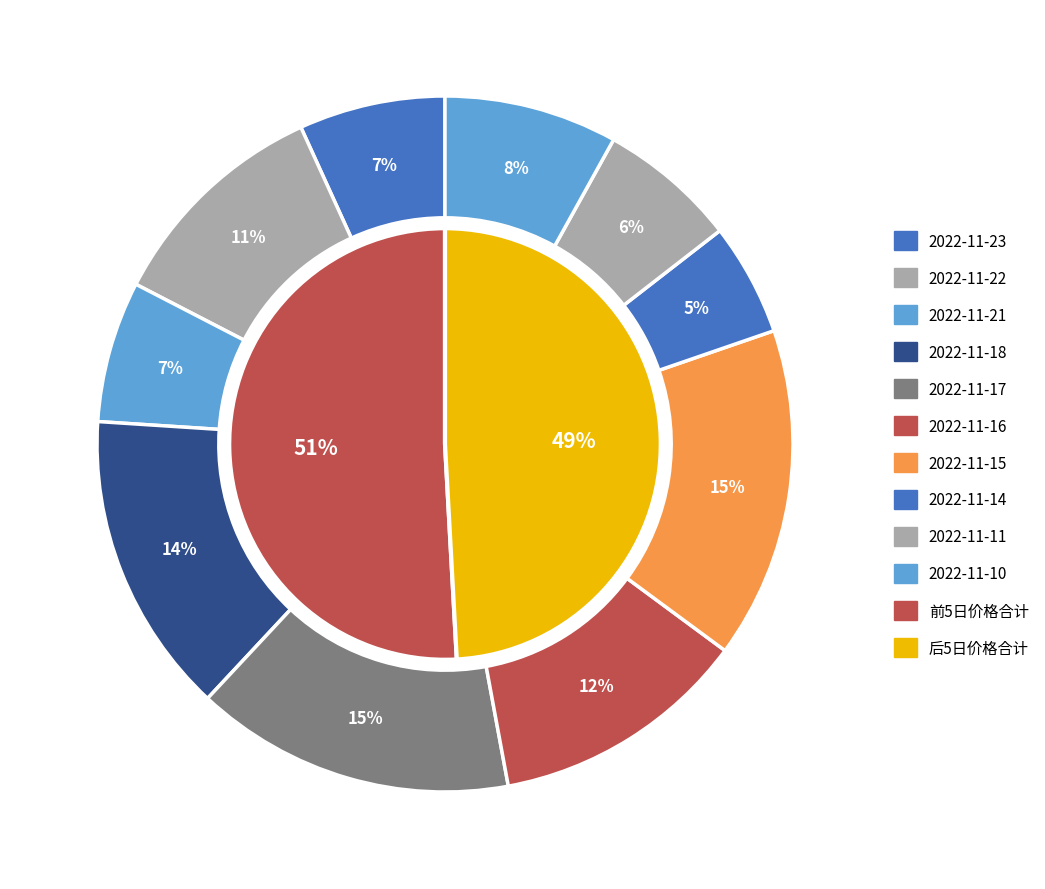

To the nearest percent, what is the average slice percentage?

10%